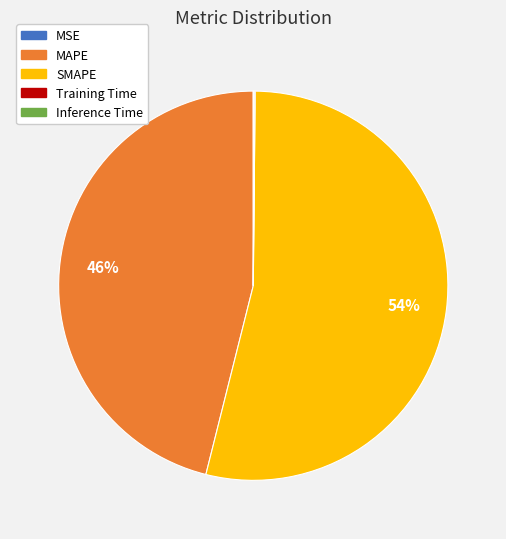

Do SMAPE and MAPE together represent more than half of the pie?

Yes